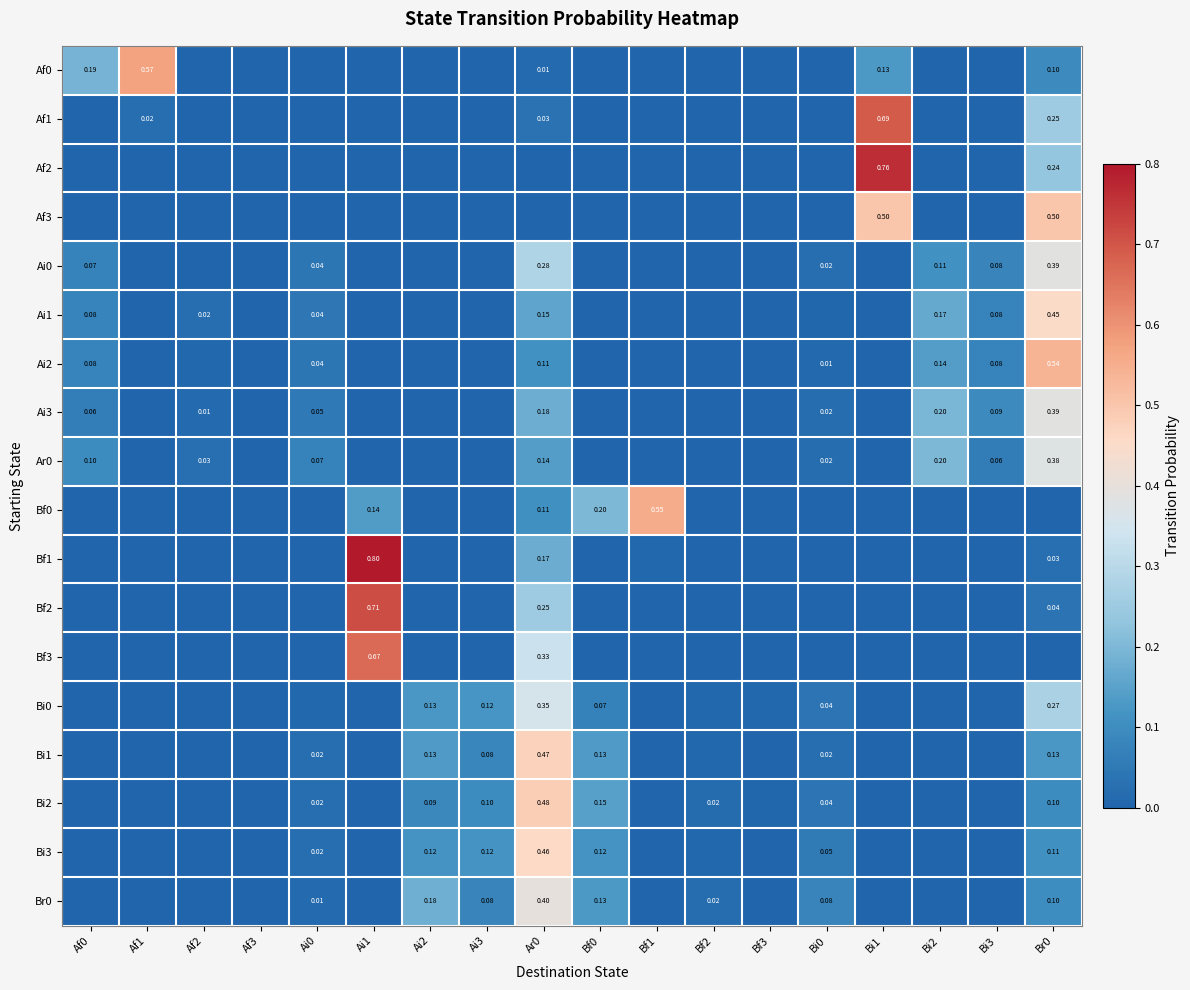

What is the difference between the highest and lowest values at Br0?

0.5